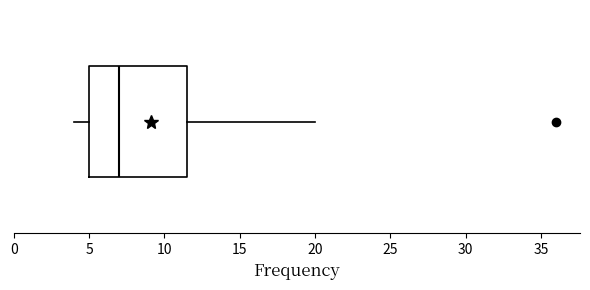

Where does the left whisker of the box end on the x-axis? The values are not printed on the chart, so give them approximately, as read against the axis.

4.0